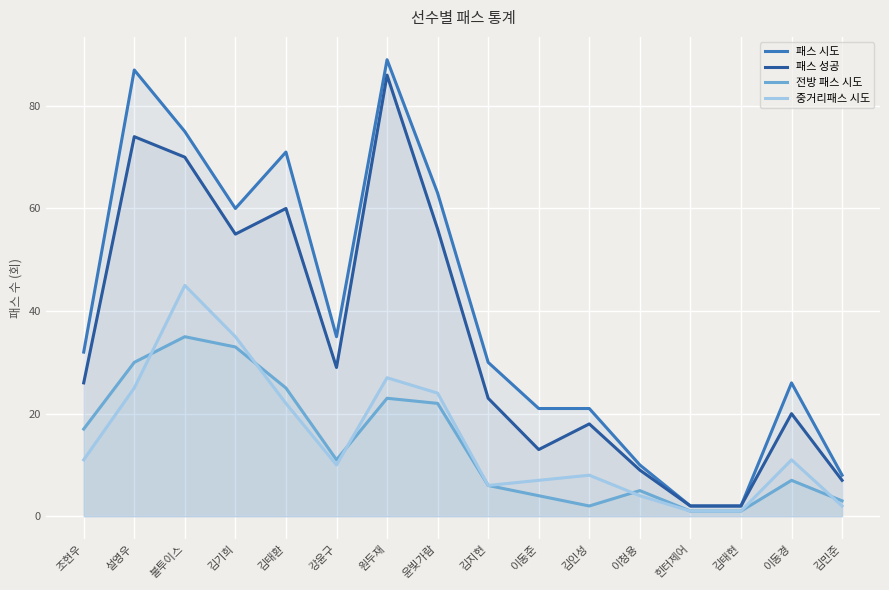

Which label corresponds to the smallest value in the chart?

힌터제어